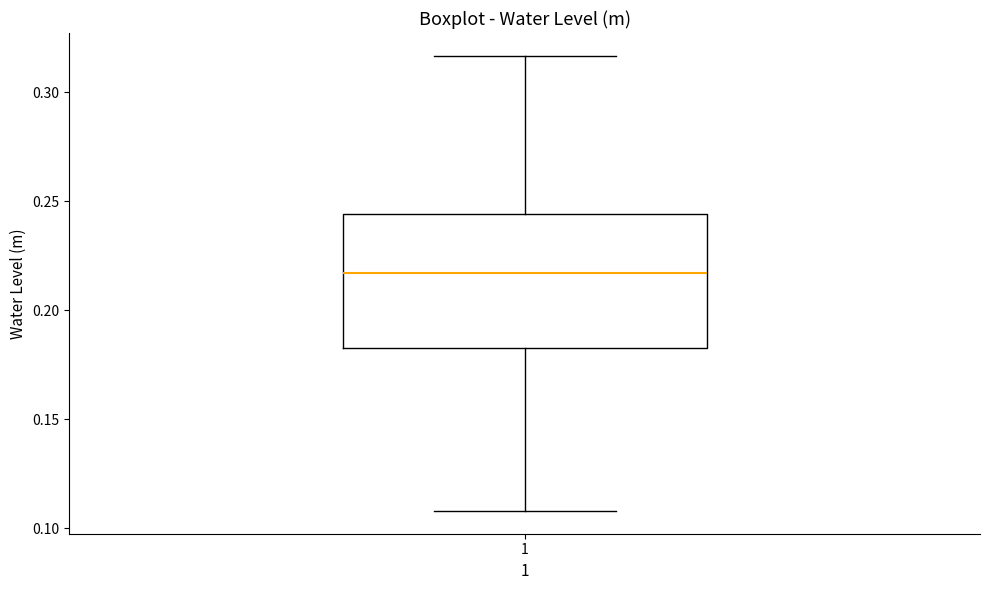

Read this box plot against the y-axis: the position of the median line, the range covered by the box, and the ends of both whiskers. The values are not printed on the chart, so give them approximately, as read against the axis.

median 0.215, box 0.180 to 0.245, whiskers 0.110 to 0.315